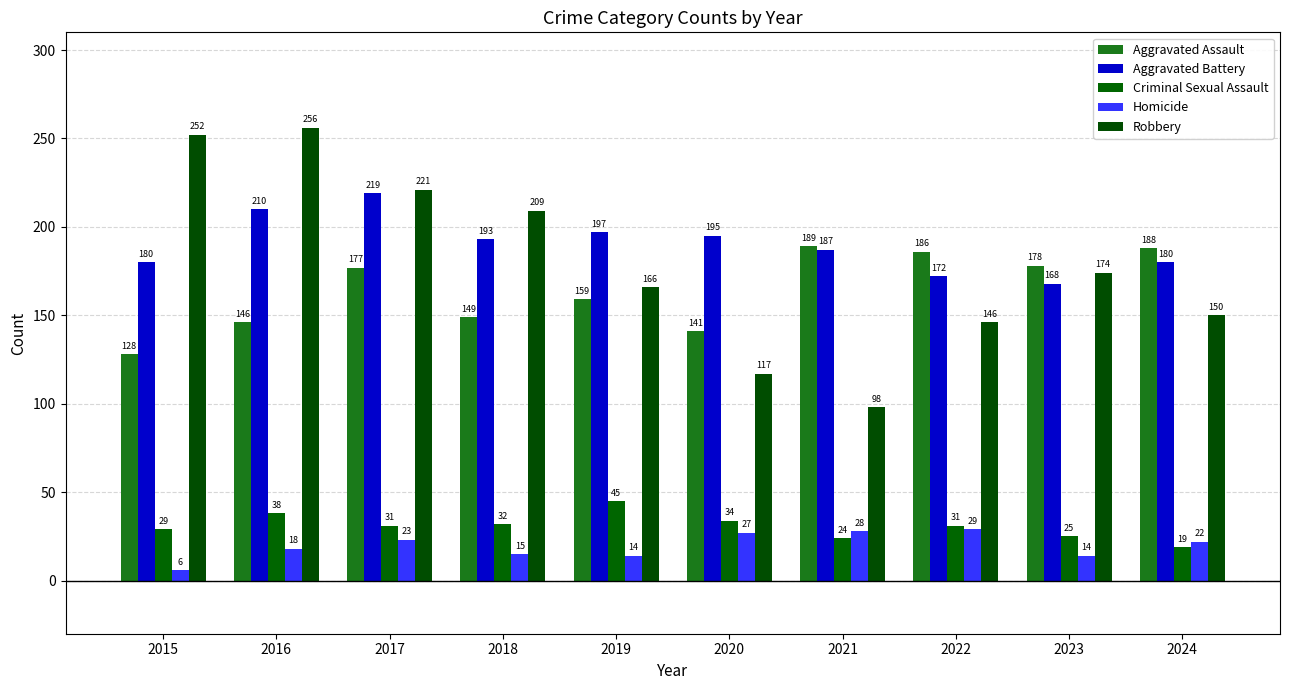

What is the minimum value for Homicide?

6